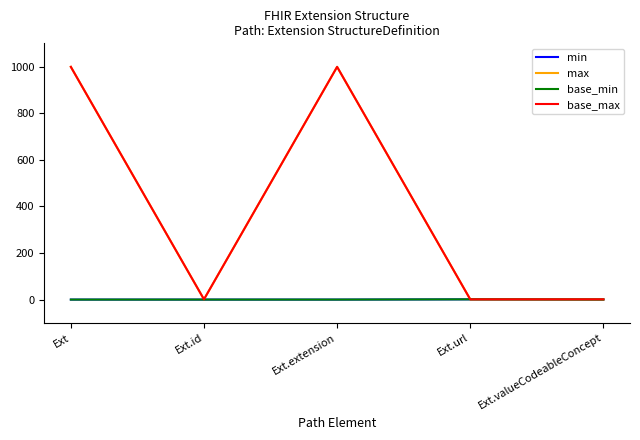

True or false: min has more than 2 points higher than both neighbors.

False